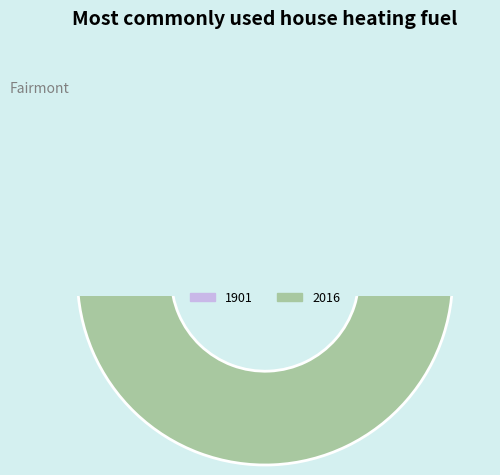

Which category has the biggest portion of the pie?

2016